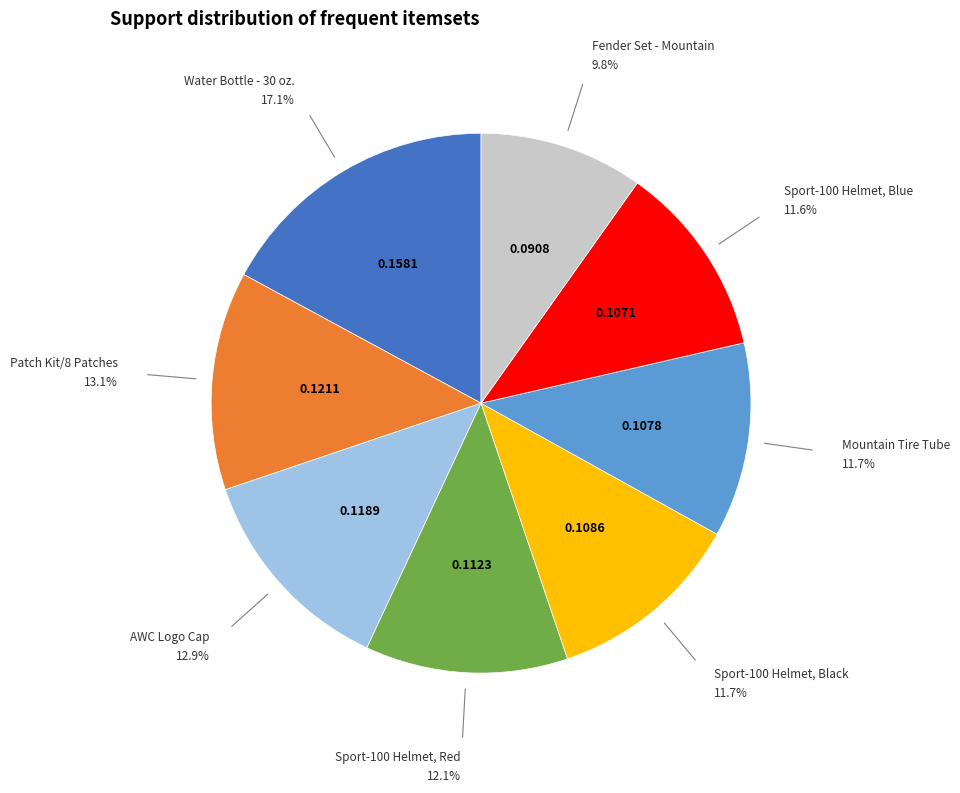

Is it true that Patch Kit/8 Patches is 26% of the pie?

False